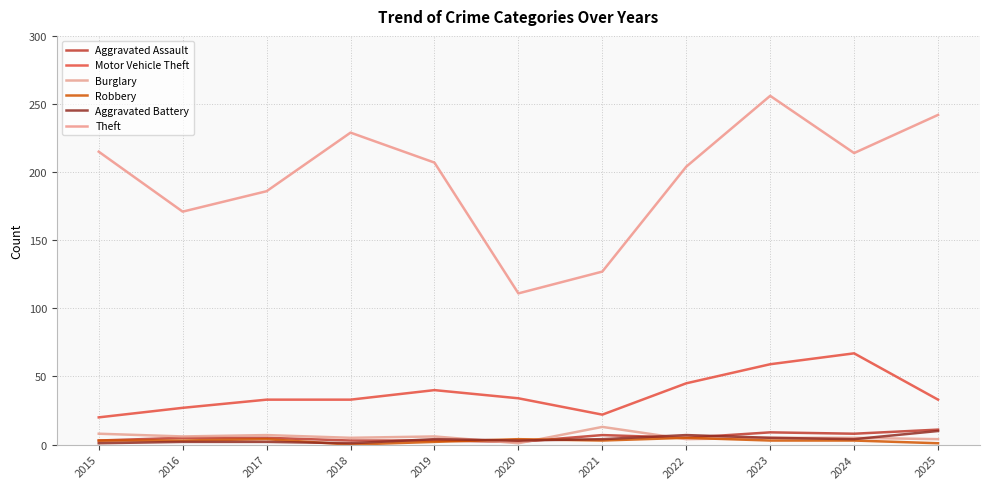

Is it true that Theft equals 118 at 2022?

False